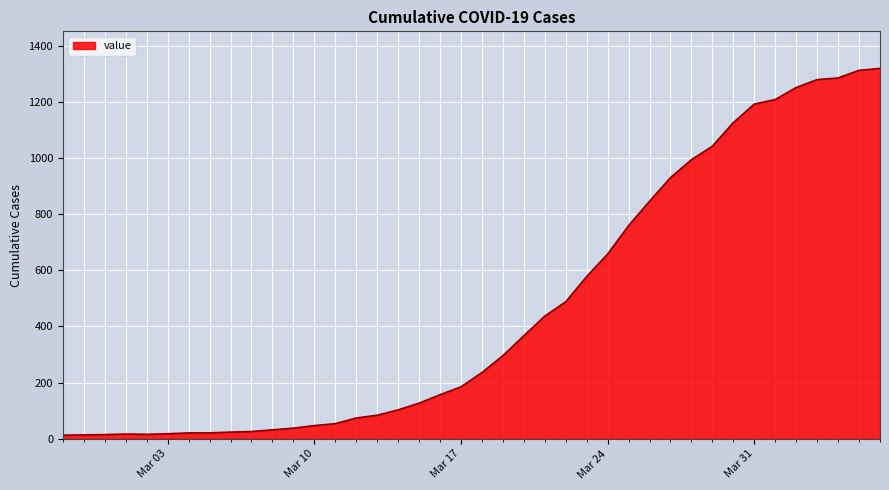

What is the greatest value displayed?

1319